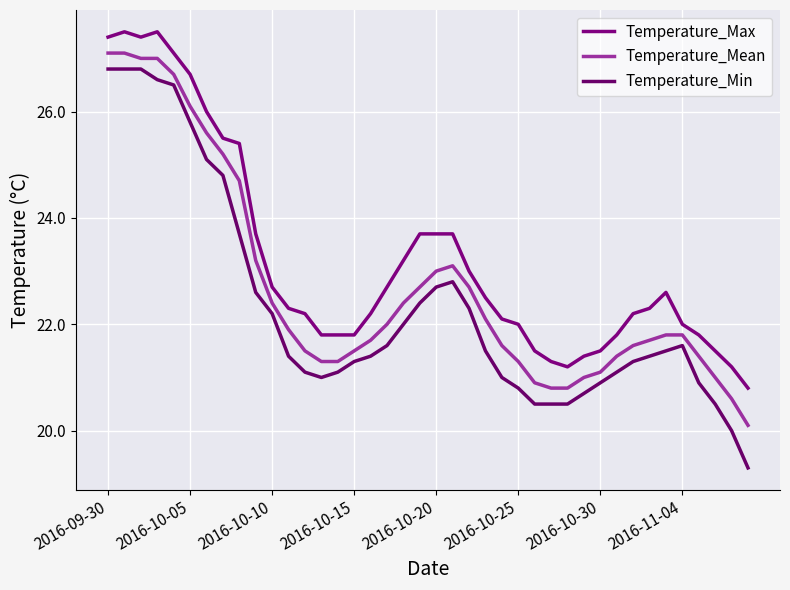

What is the value of the Temperature_Max point at the 26th from the left?

22.0